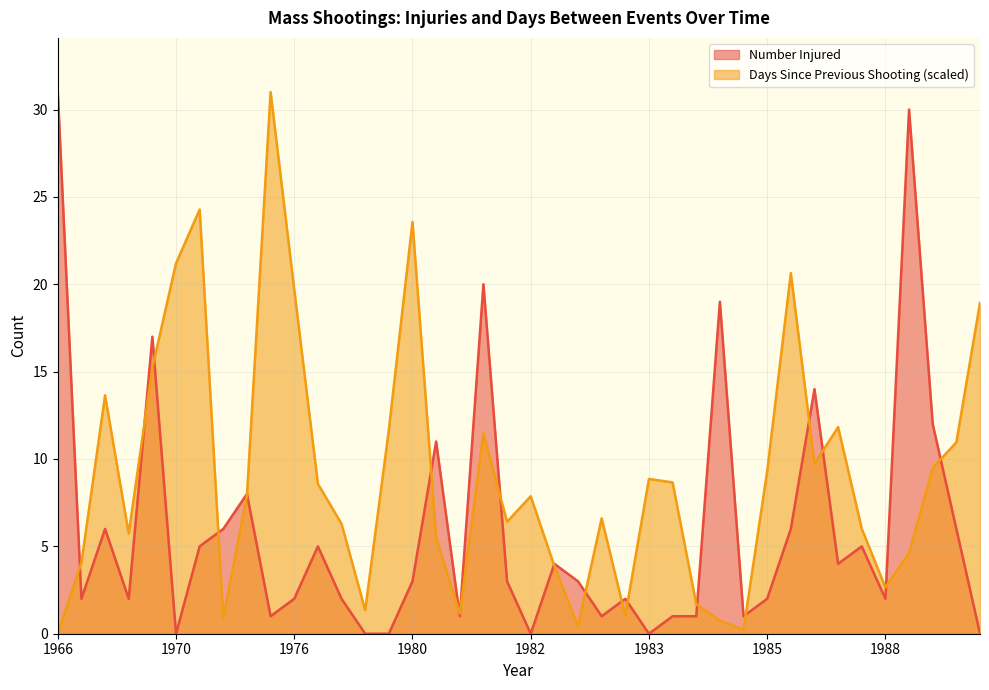

What is the total value across all series at 1982?

7.9